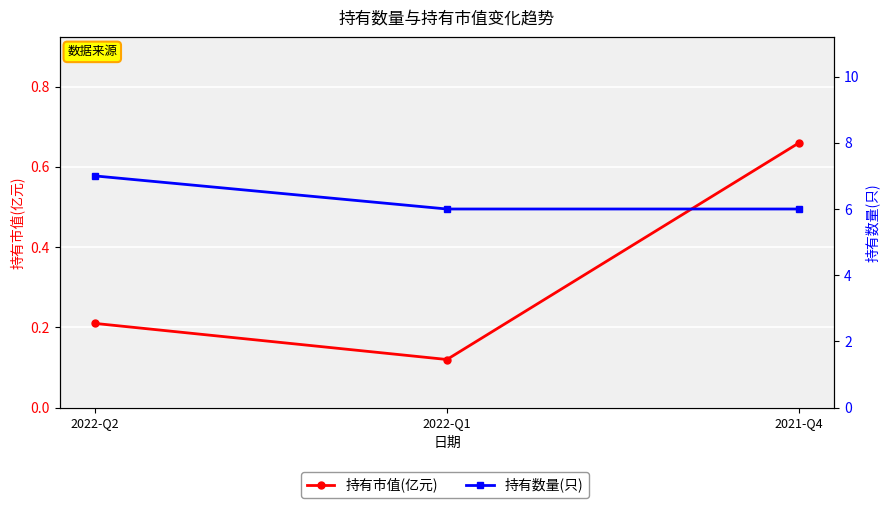

Reading left to right, what are all the values shown in this chart?

持有市值(亿元): 0.2	0.1	0.7
持有数量(只): 7.0	6.0	6.0